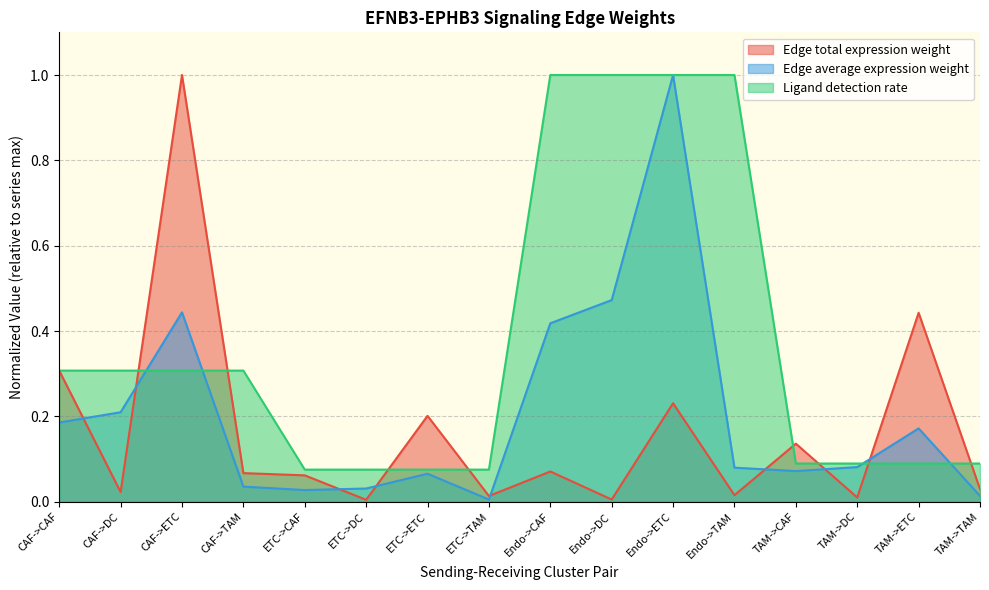

Where do Edge average expression weight and Edge total expression weight first cross each other?

CAF->CAF and CAF->DC